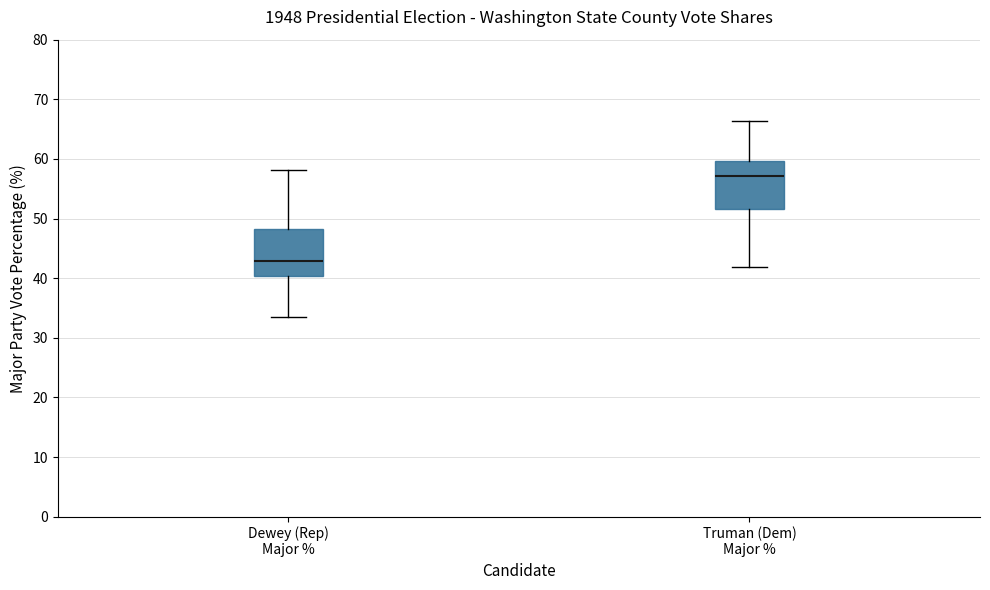

Reading left to right, read every box against the y-axis: the position of its median line, the range the box covers, and the ends of its whiskers. The values are not printed on the chart, so give them approximately, as read against the axis.

Dewey (Rep) Major %: median 43, box 40 to 48, whiskers 34 to 58
Truman (Dem) Major %: median 57, box 52 to 60, whiskers 42 to 66